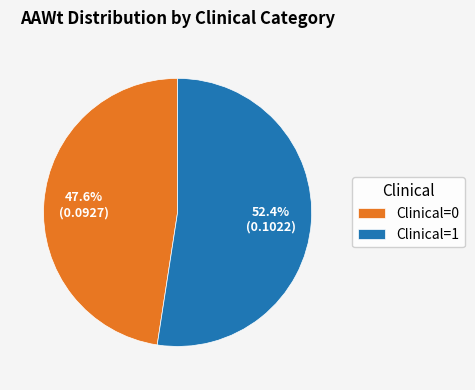

How many segments does this pie chart have?

2